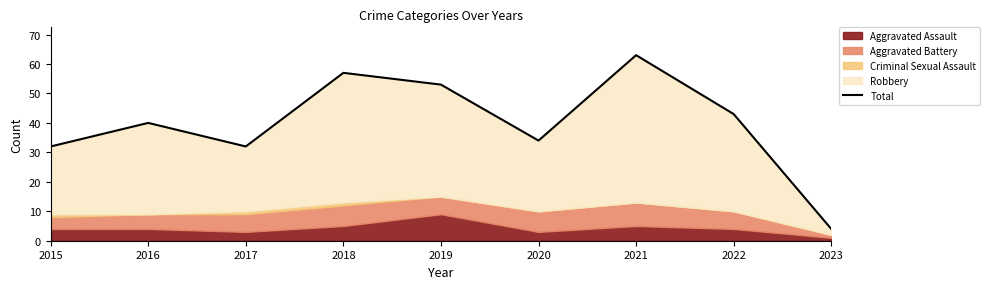

Approximately how many times larger is the value at 2021 compared to 2018?

1.1